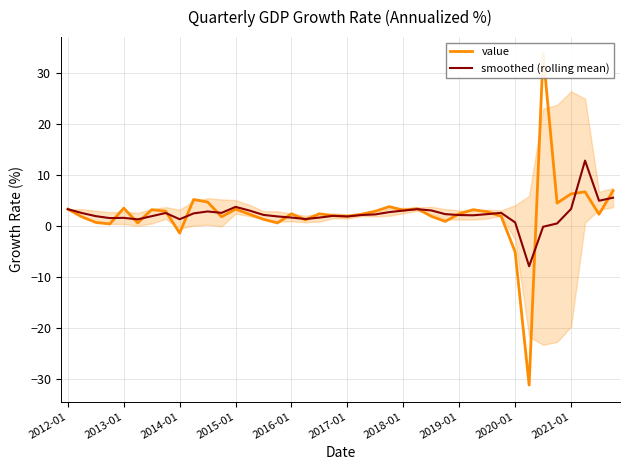

Reading right to left, list all the values displayed in this chart.

value: 6.9	2.3	6.7	6.3	4.5	33.8	-31.2	-5.1	1.9	2.8	3.2	2.4	0.9	1.9	3.4	3.1	3.8	2.9	2.3	1.9	2.0	2.4	1.2	2.4	0.6	1.3	2.3	3.3	1.8	4.7	5.2	-1.4	2.9	3.2	0.6	3.5	0.4	0.7	1.8	3.3
smoothed (rolling mean): 5.6	5.0	12.8	3.3	0.5	-0.2	-7.9	0.7	2.6	2.3	2.1	2.1	2.3	3.1	3.3	3.0	2.7	2.3	2.2	1.9	2.0	1.6	1.4	1.6	1.9	2.2	3.0	3.8	2.6	2.9	2.5	1.3	2.5	1.9	1.3	1.6	1.6	1.9	2.5	3.3